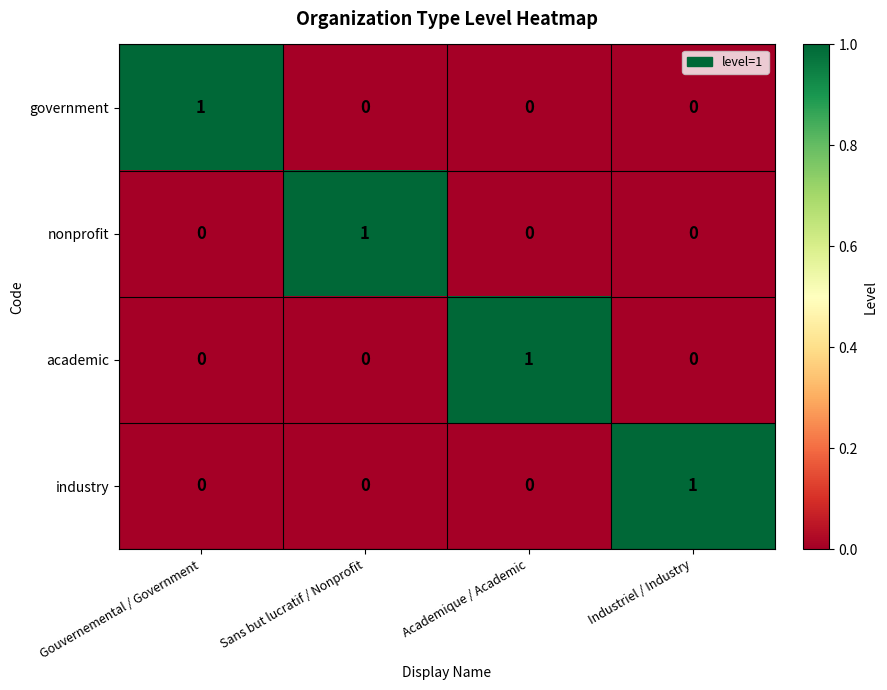

The value of nonprofit at Sans but lucratif / Nonprofit is 1. True or false?

True